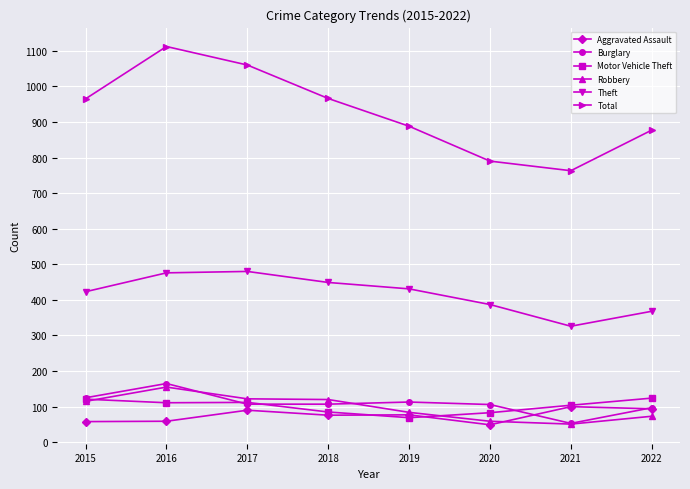

True or false: Aggravated Assault and Total cross at least once.

False